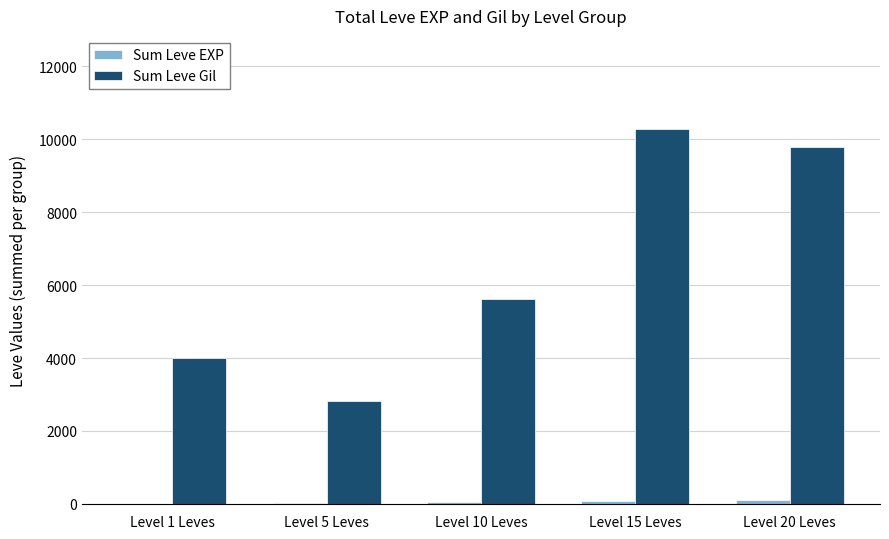

Where is Sum Leve Gil nearest to the value 6550?

Level 10 Leves